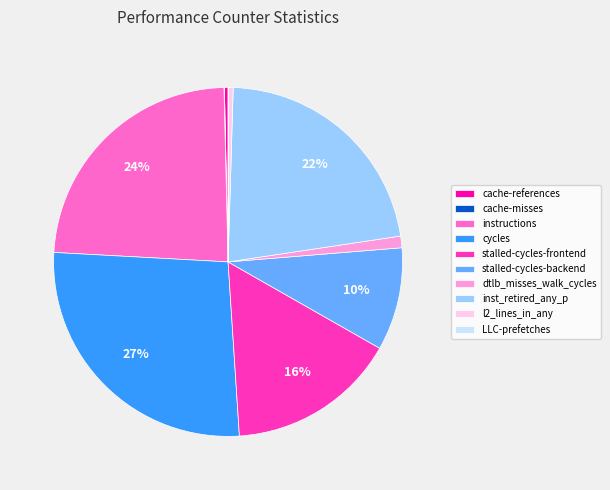

Which category has the biggest portion of the pie?

cycles